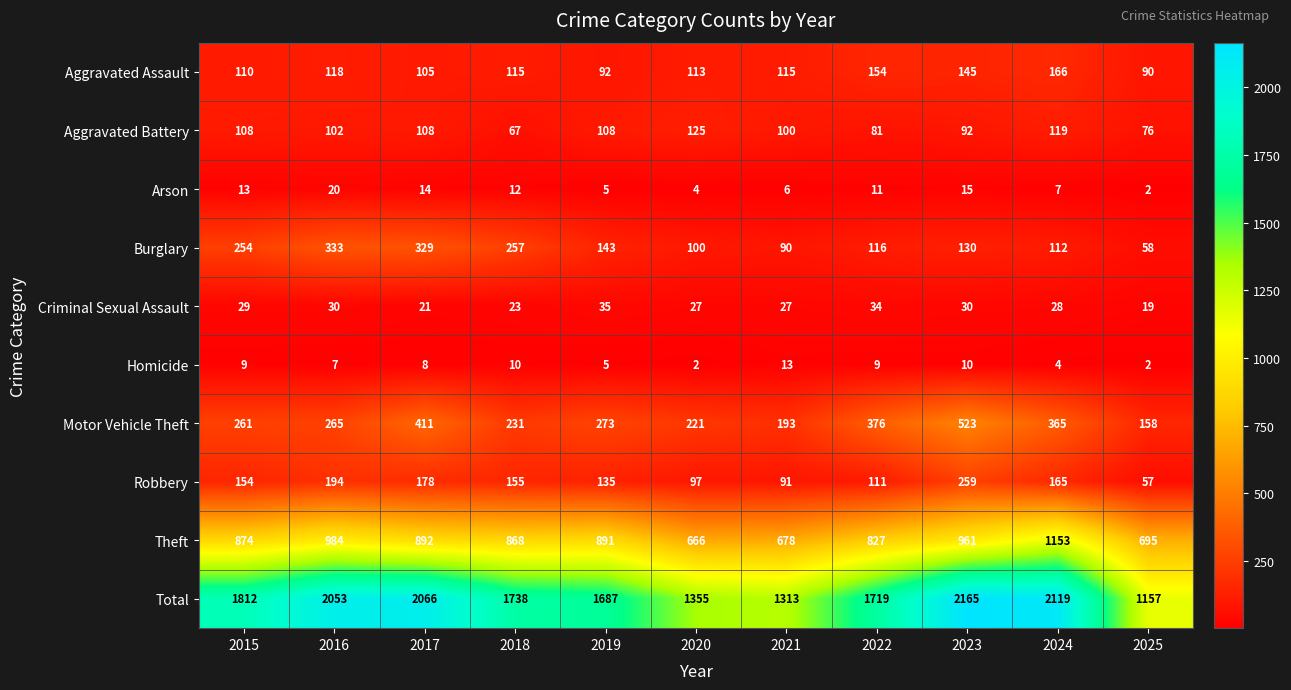

What is the minimum value shown in the chart?

2